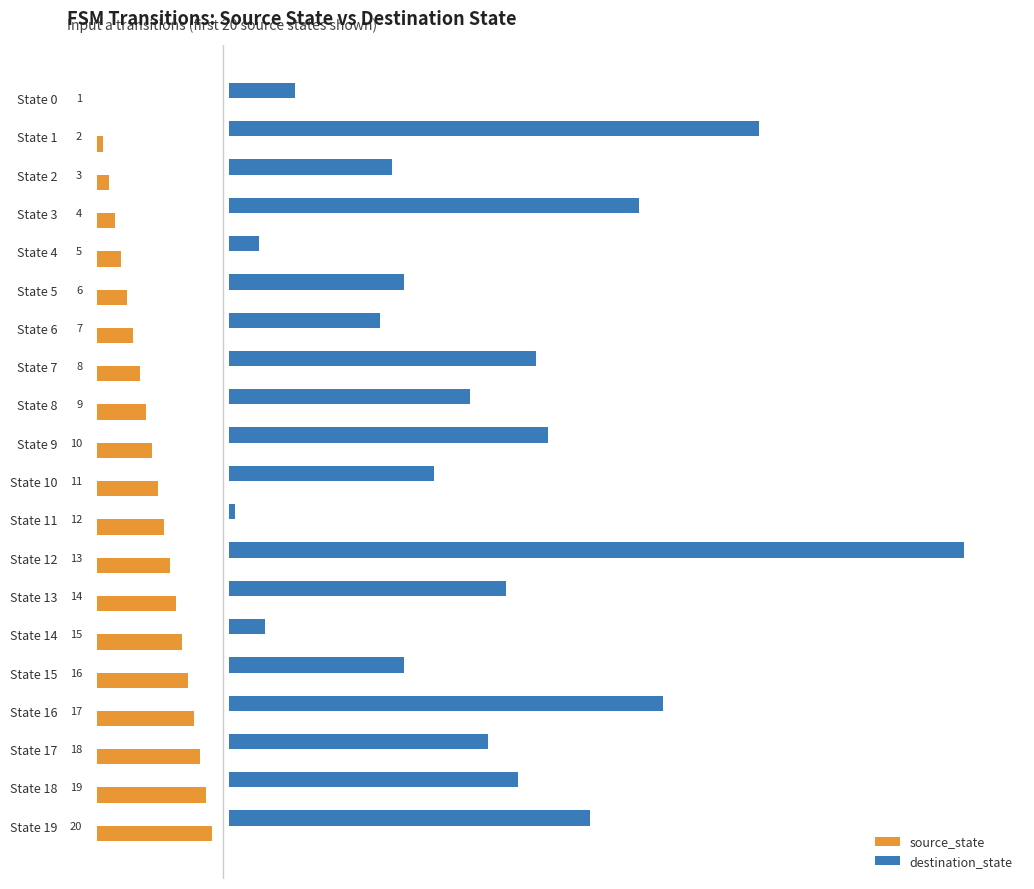

How many values in the destination_state series exceed 43?

9